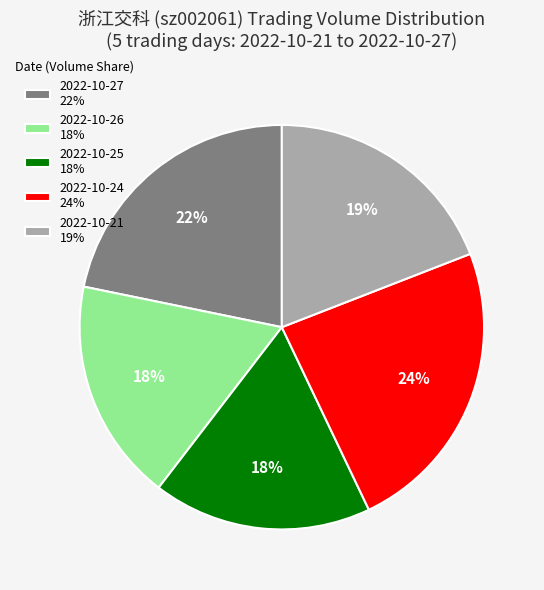

Is there any slice that represents more than half of the pie?

No